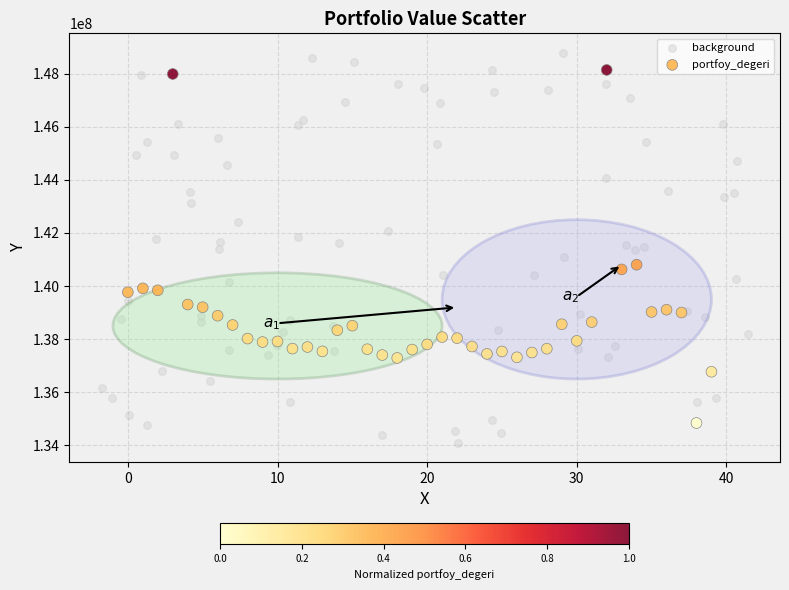

Which series contains the lowest Y value?

background